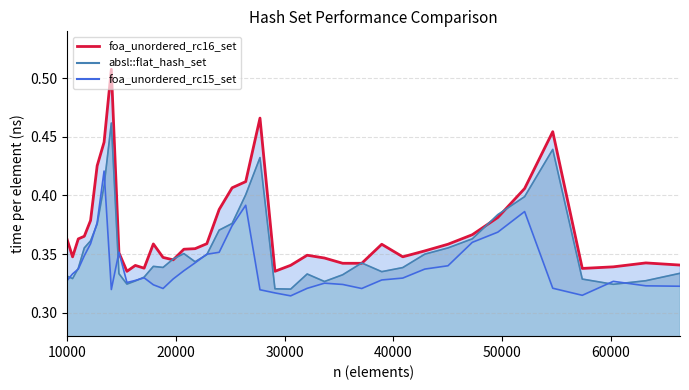

How many times do foa_unordered_rc15_set and absl::flat_hash_set cross each other?

10